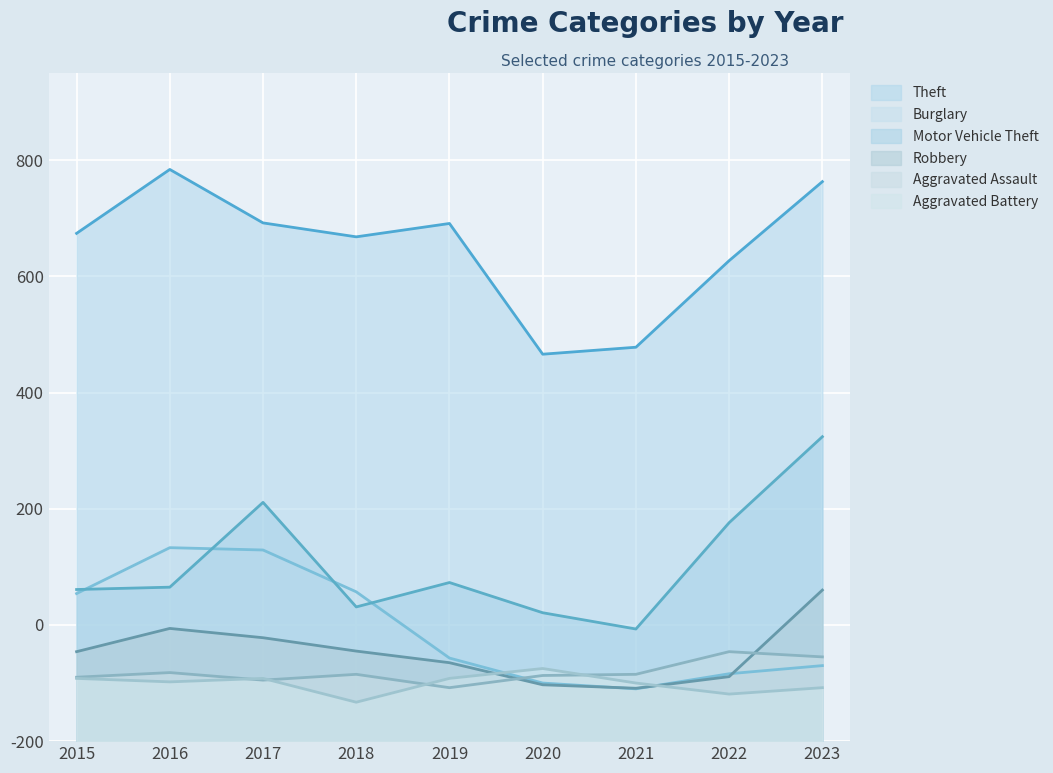

At which category is the sum across all series the highest?

2023